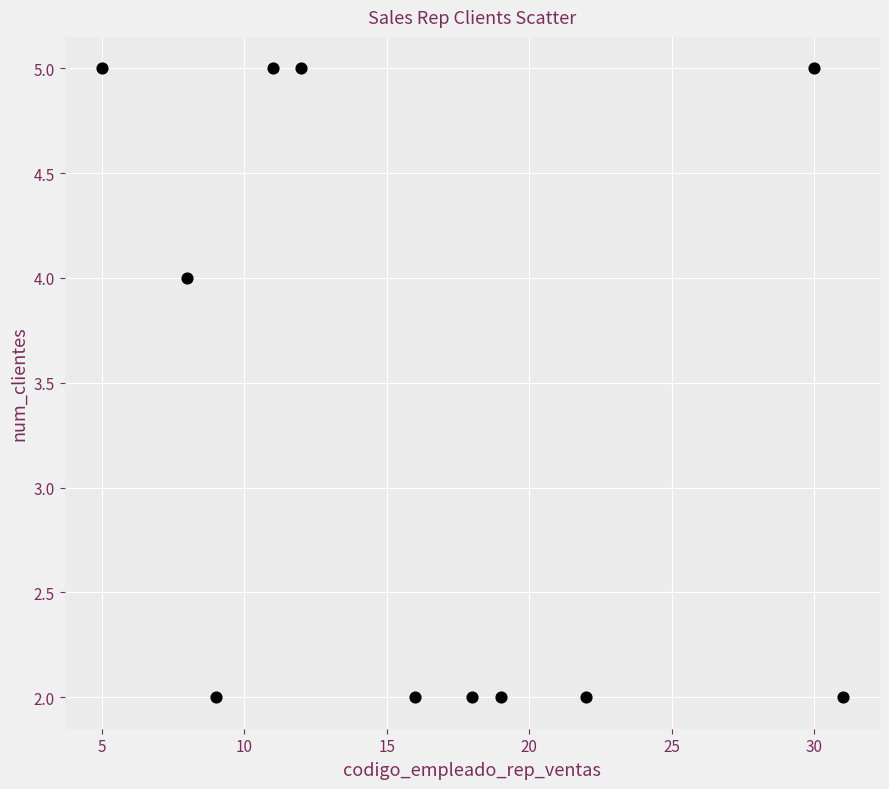

What is the range of Y values (max minus min)?

3